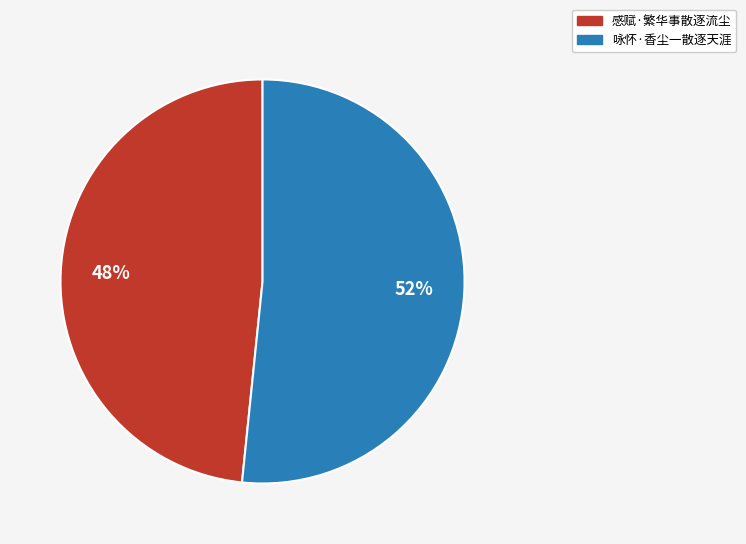

Approximately how many times larger is the value at 感赋·繁华事散逐流尘 compared to 咏怀·香尘一散逐天涯?

0.9